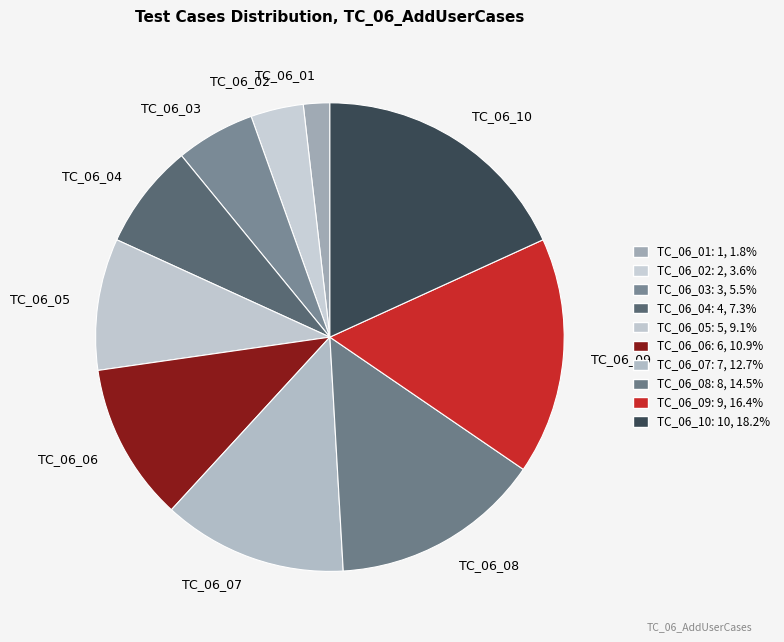

Does TC_06_02 account for over 50% of the chart?

No